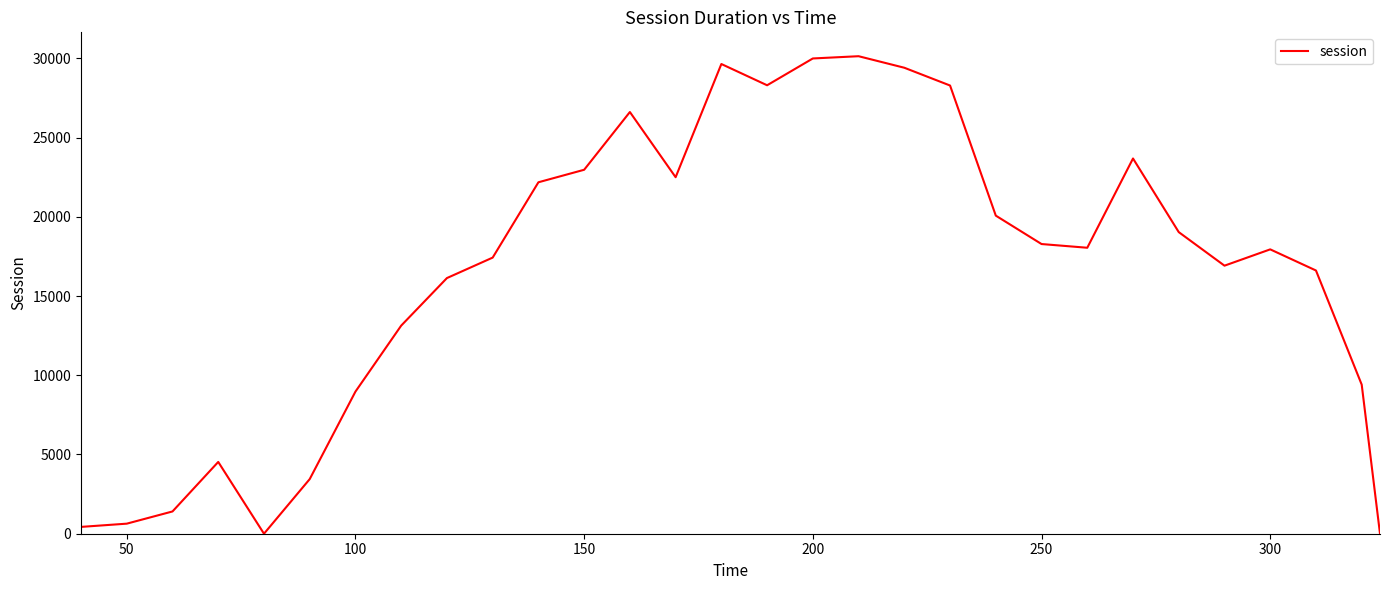

What is the greatest value displayed?

30135.9